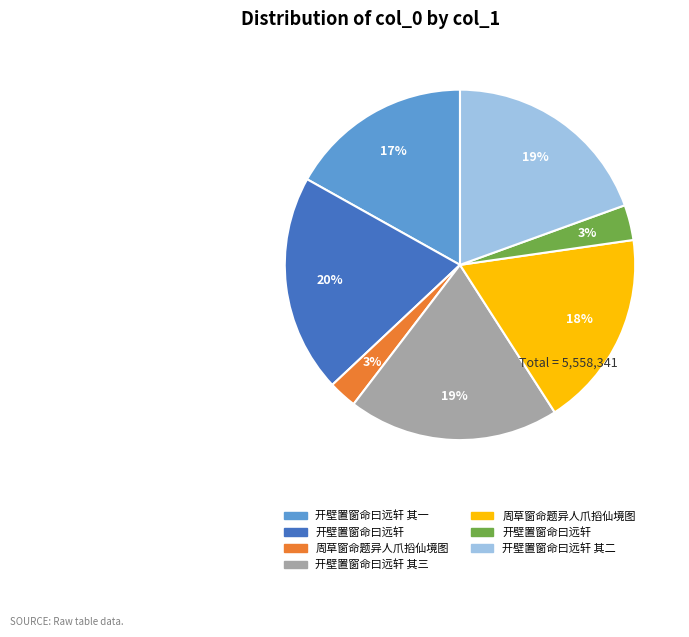

To the nearest percent, what is the average slice percentage?

14%